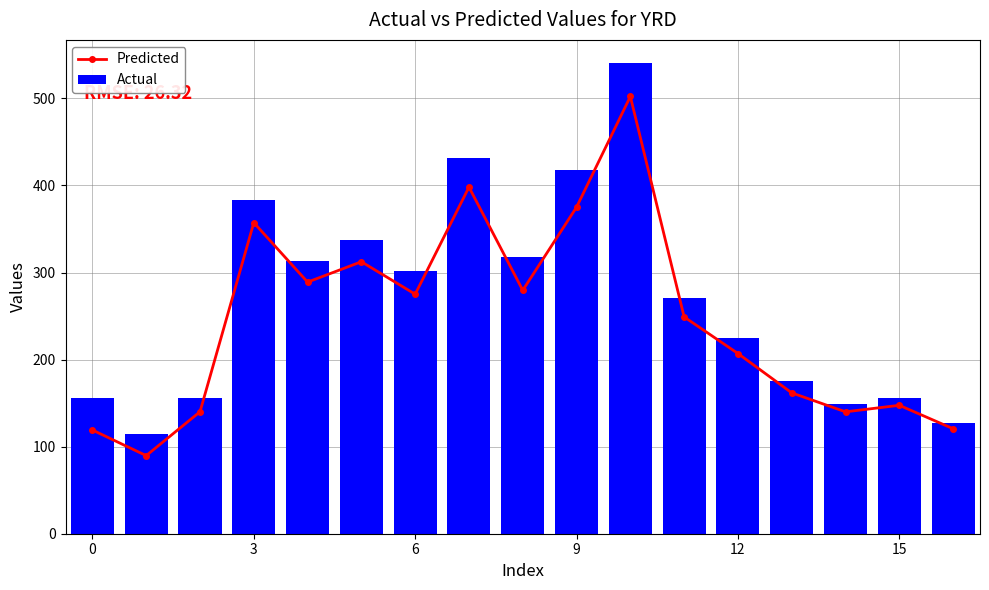

Which series changed the most between 11 and 14?

Actual